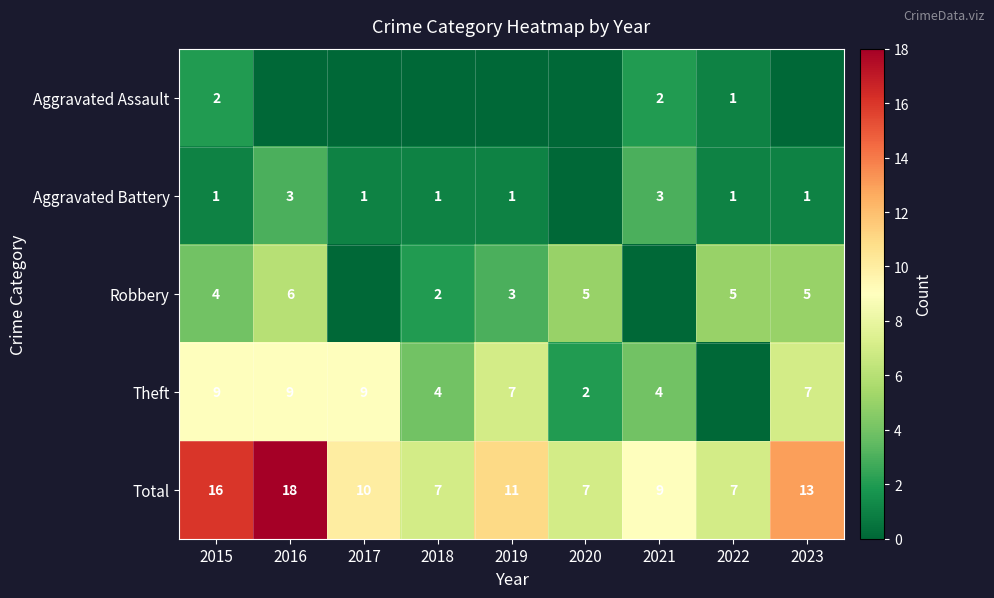

What is the highest value of the Total series?

18